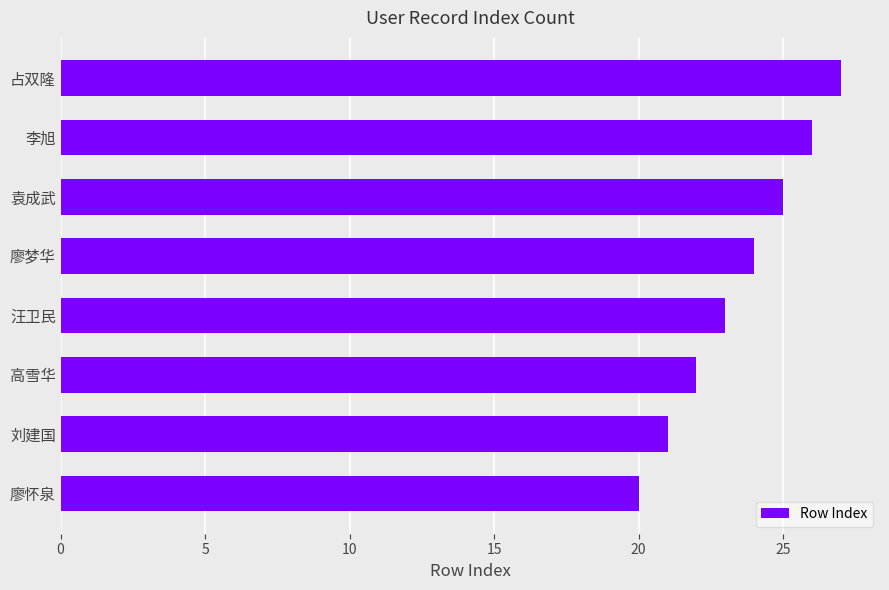

Rank the categories by value from lowest to highest.

廖怀泉, 刘建国, 高雪华, 汪卫民, 廖梦华, 袁成武, 李旭, 占双隆